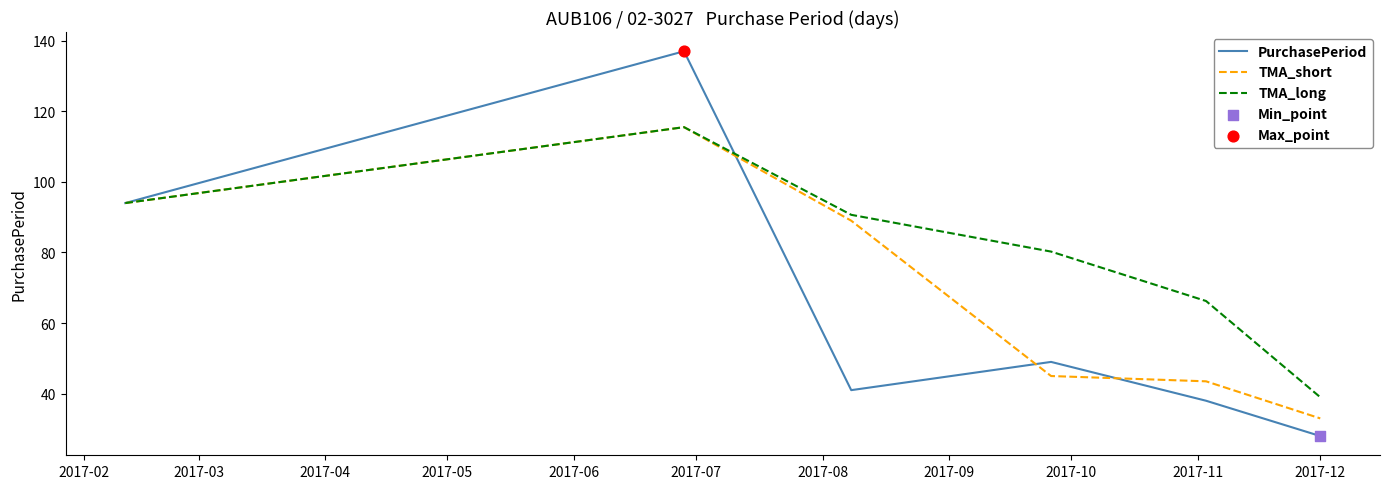

Which series has the largest total across all categories?

TMA_long